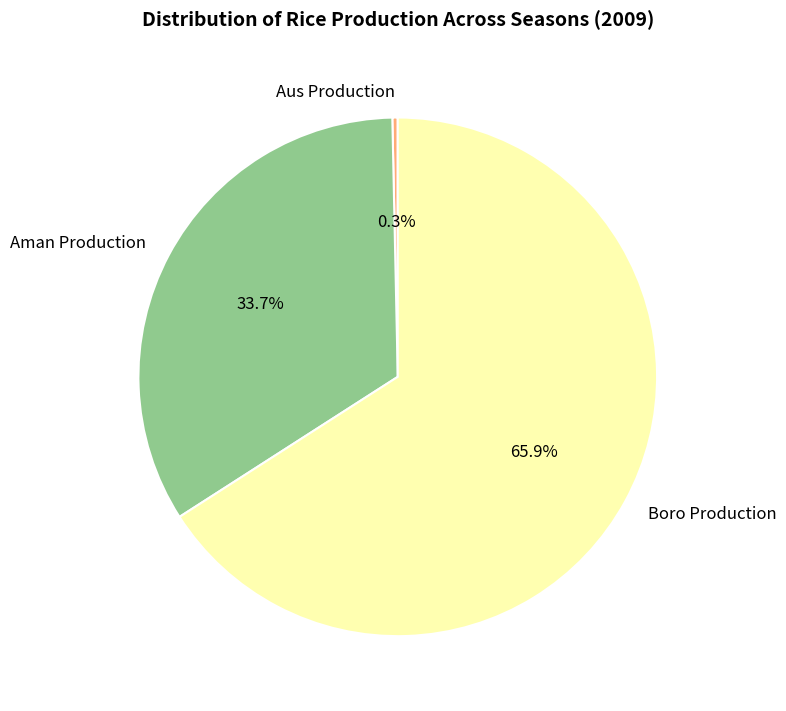

What percentage do Boro Production and Aman Production together represent?

99.7%